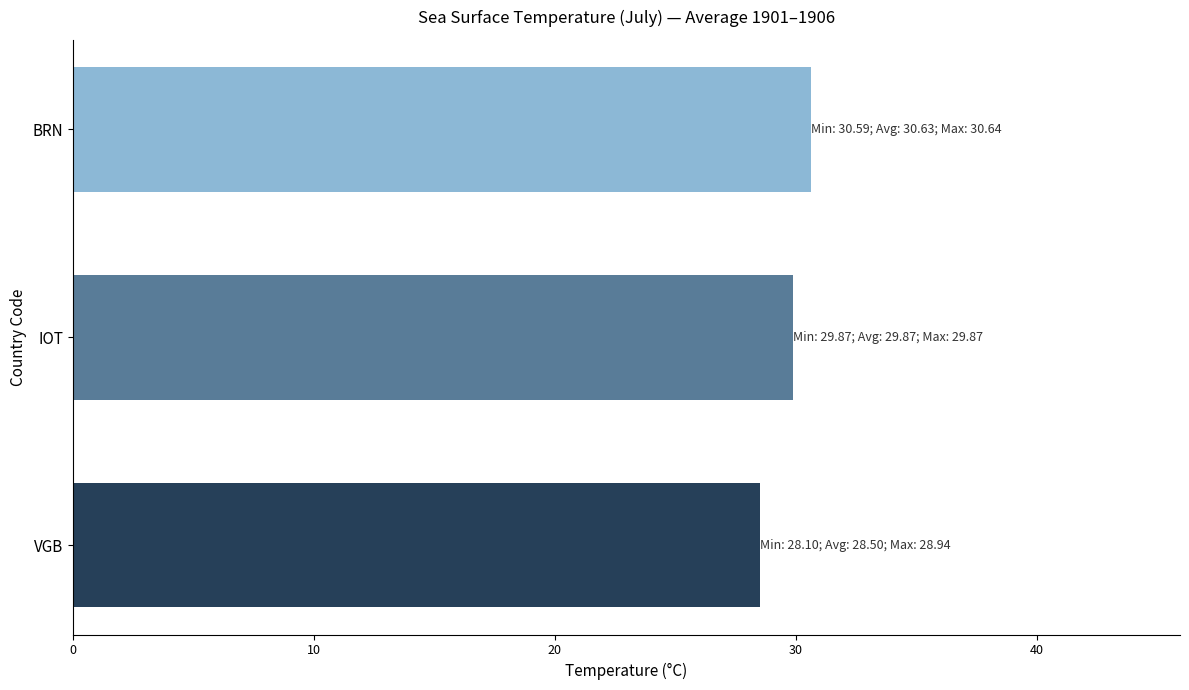

Count the number of data series in this chart.

1